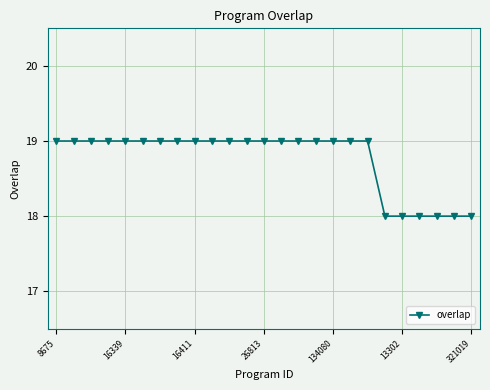

Is this an area chart (filled region under the line)?

No